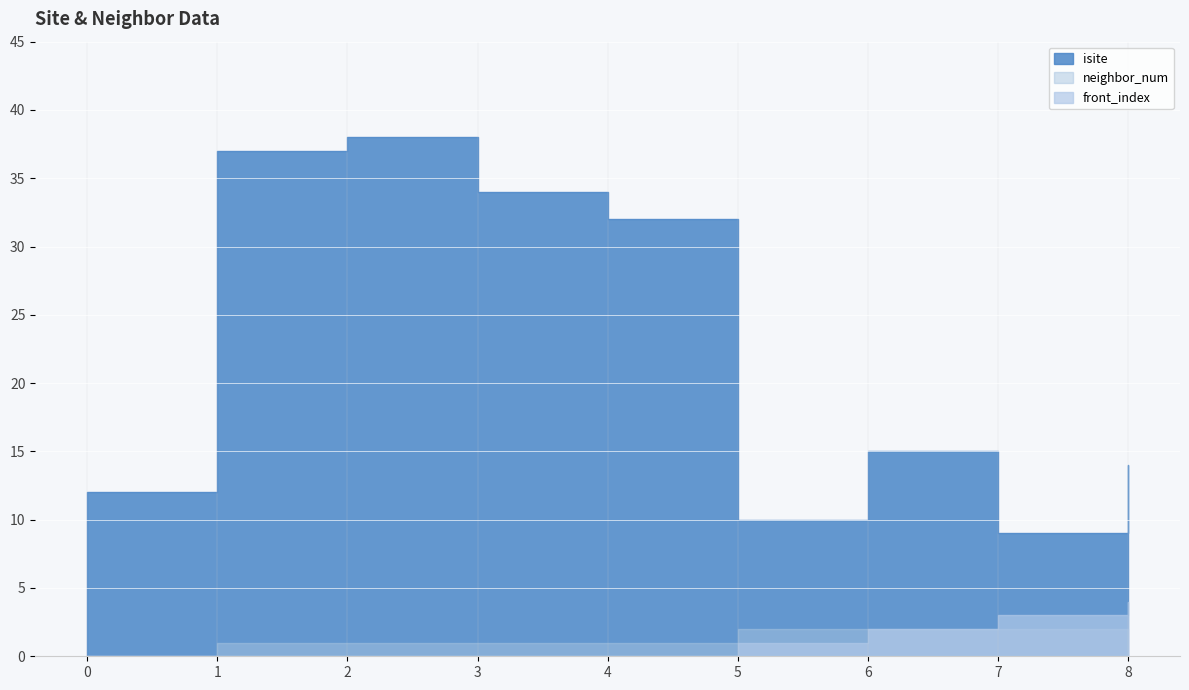

Between 2 and 8, which series saw the biggest shift?

isite